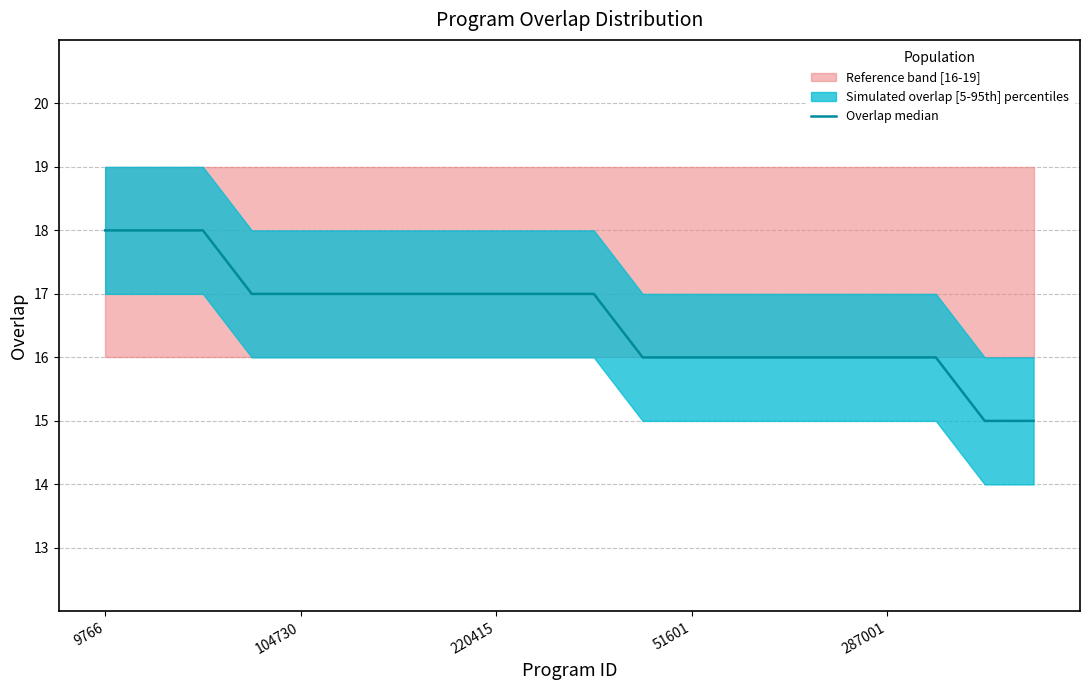

Which has a higher value, 15 or 16?

15